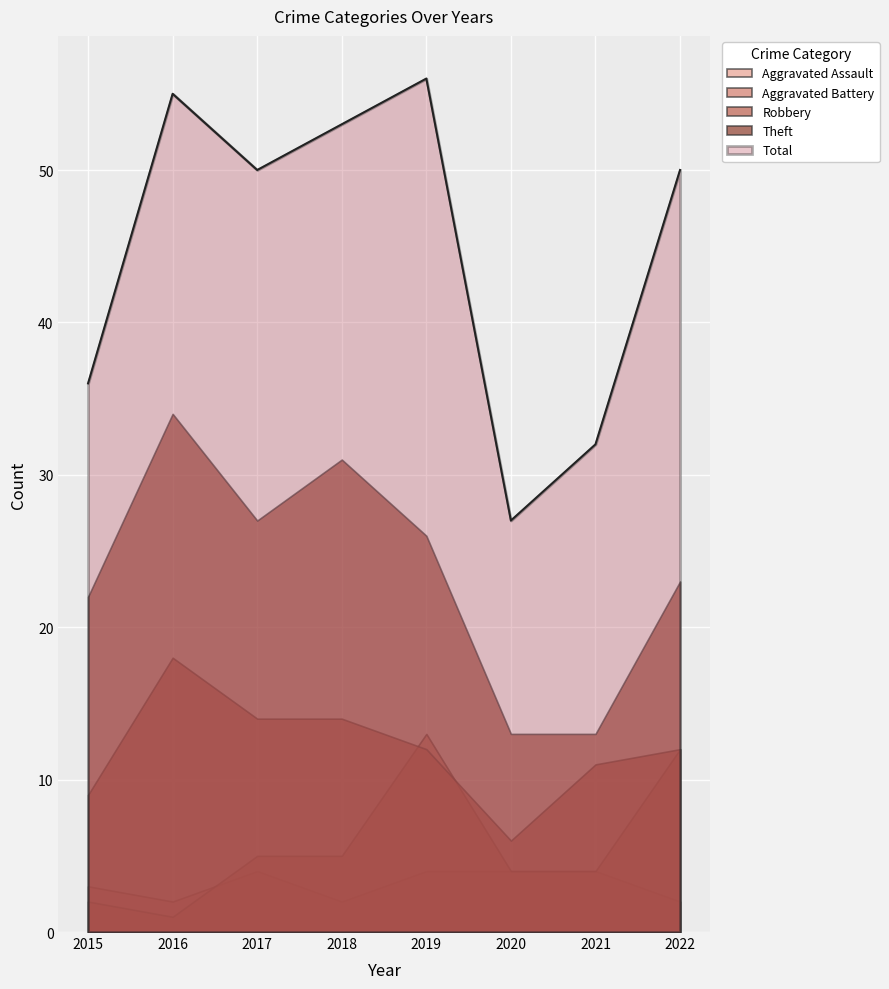

What value does the Theft series have at 2017?

27